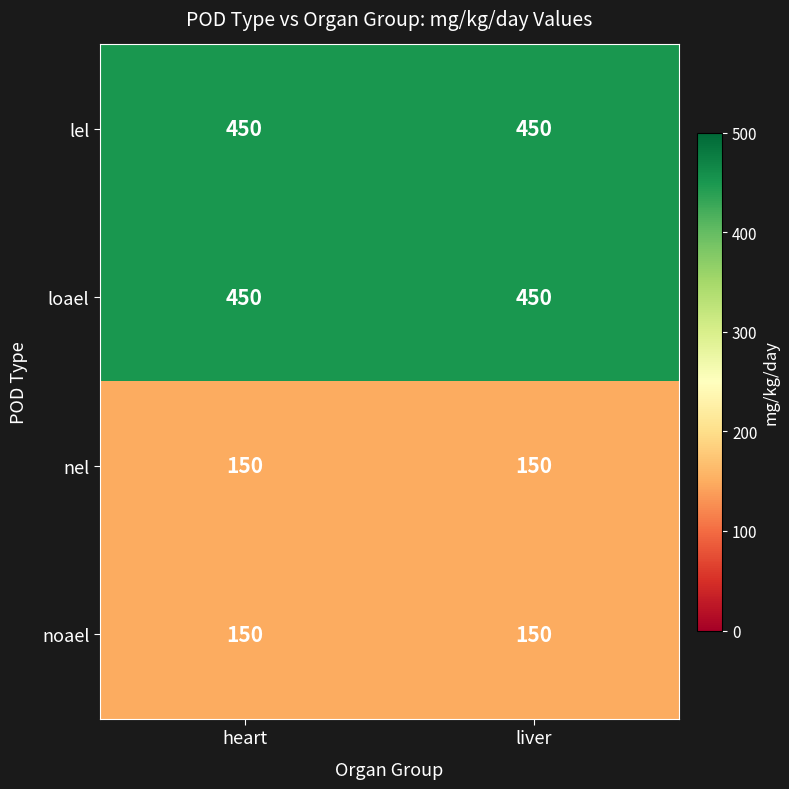

What is the maximum value shown in the chart?

450